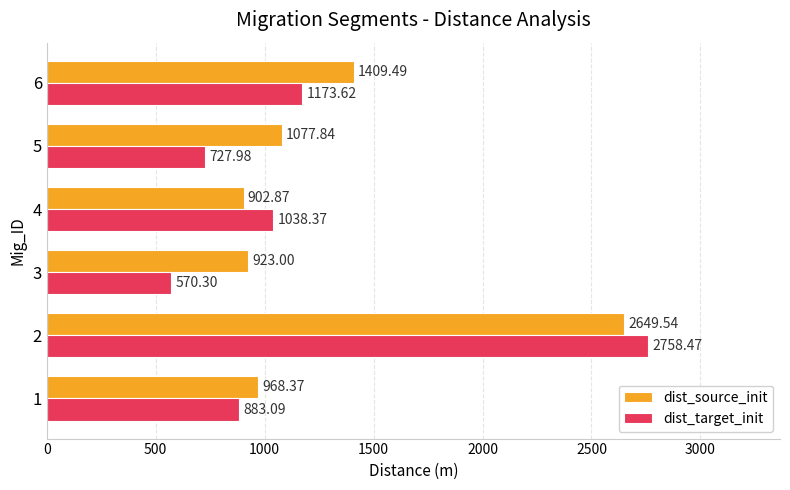

What is the difference between the second highest and minimum values in the dist_target_init series?

603.3